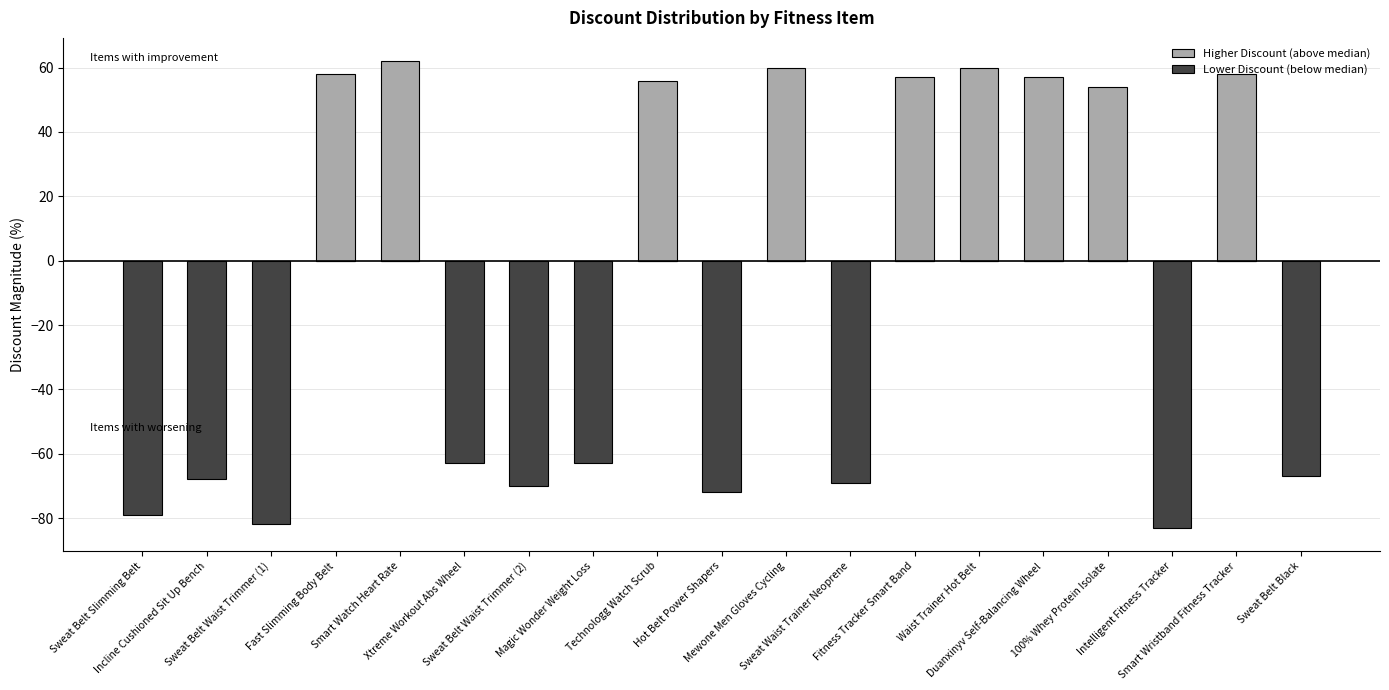

At which label does Lower Discount (below median) reach its minimum?

Intelligent Fitness Tracker